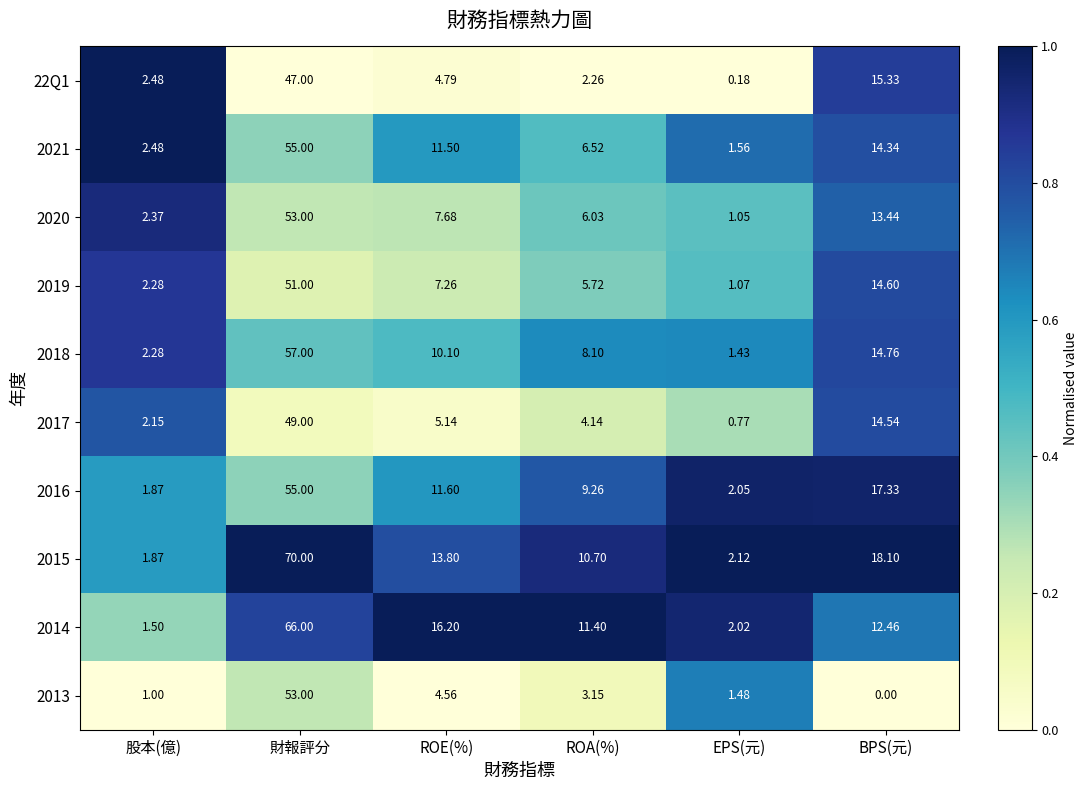

At how many categories does at least one series exceed 0?

6